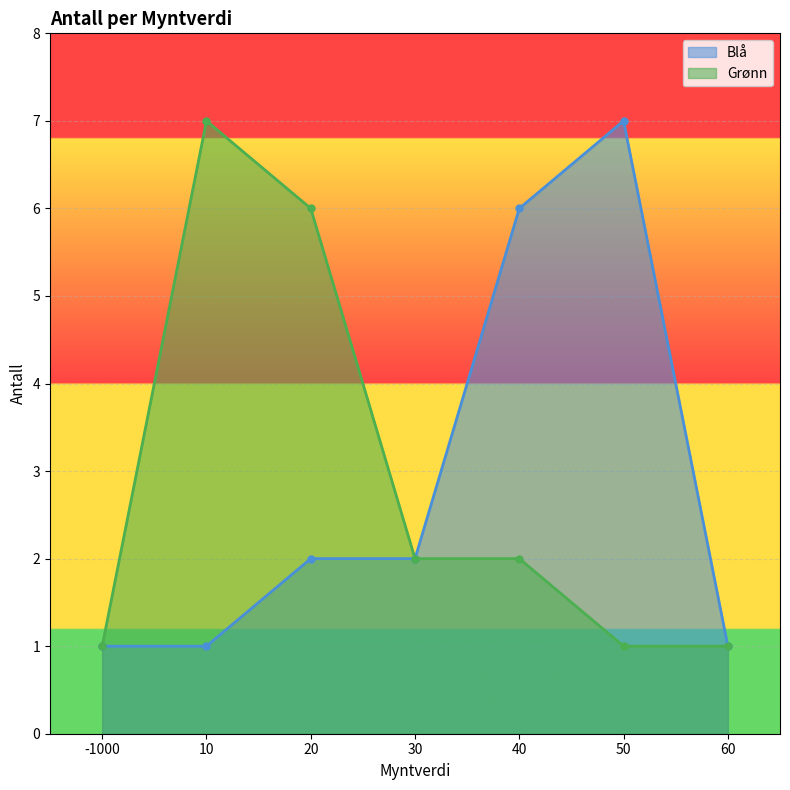

Reading left to right, what are all the values shown in this chart?

Blå: 1	1	2	2	6	7	1
Grønn: 1	7	6	2	2	1	1